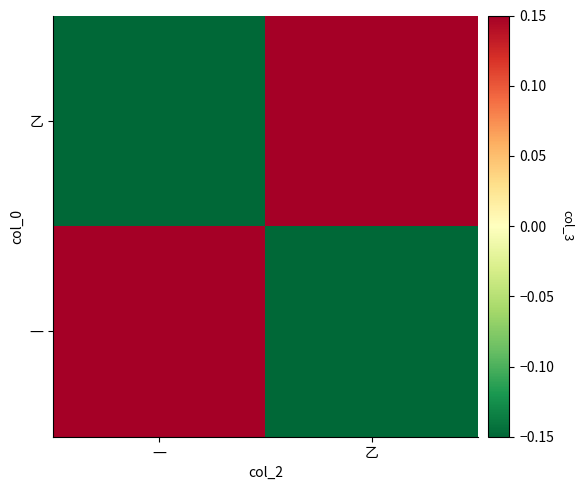

Reading right to left, what are all the values shown in this chart?

一: 乙=-0.5	一=0.5
乙: 乙=0.5	一=-0.5